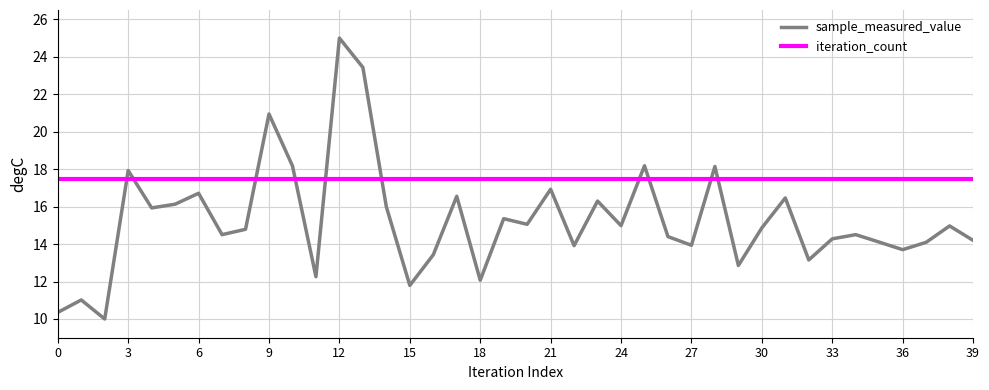

What is the average value of the iteration_count series?

17.5